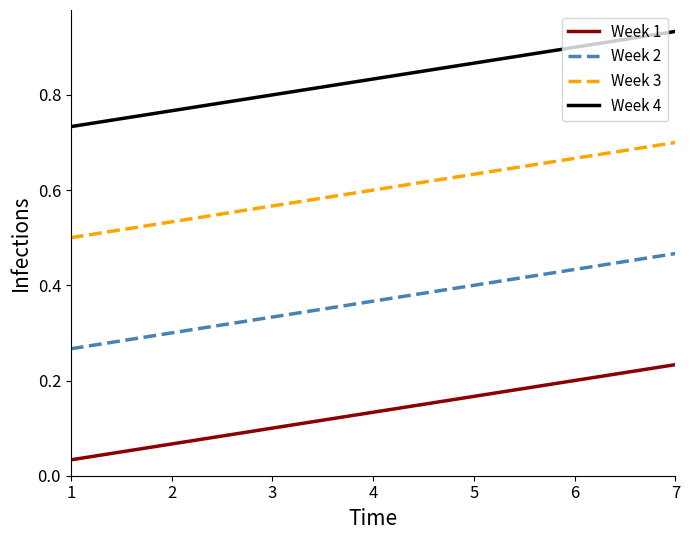

At which category does the chart reach its peak across all series?

7